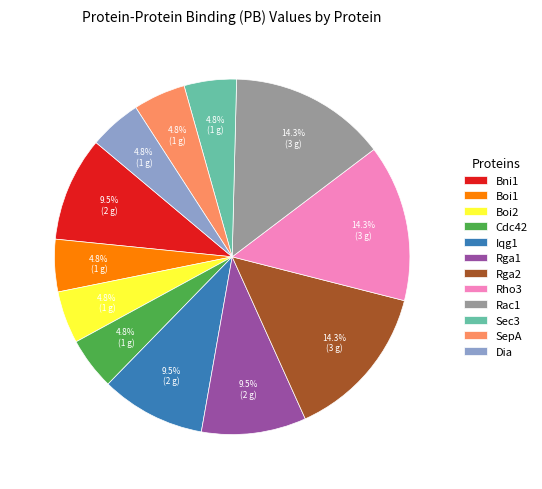

Count the number of slices in the pie.

12